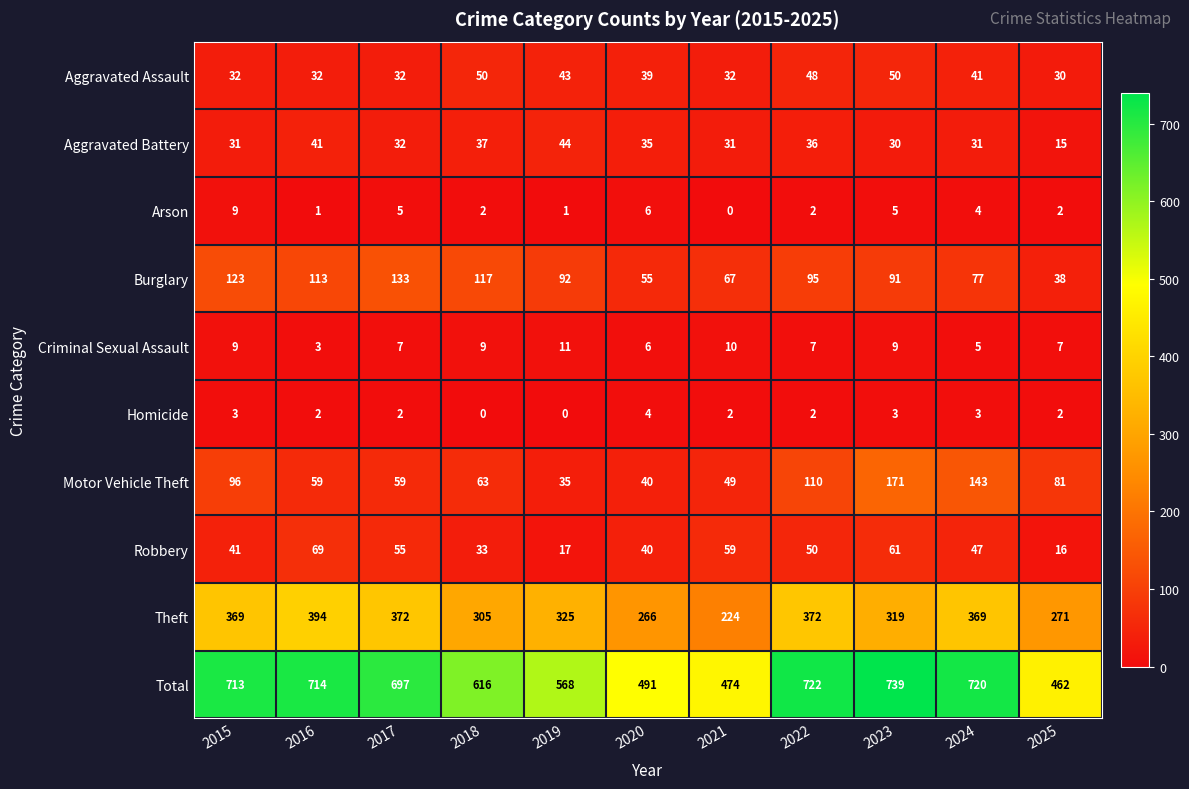

What is the maximum value shown in the chart?

739